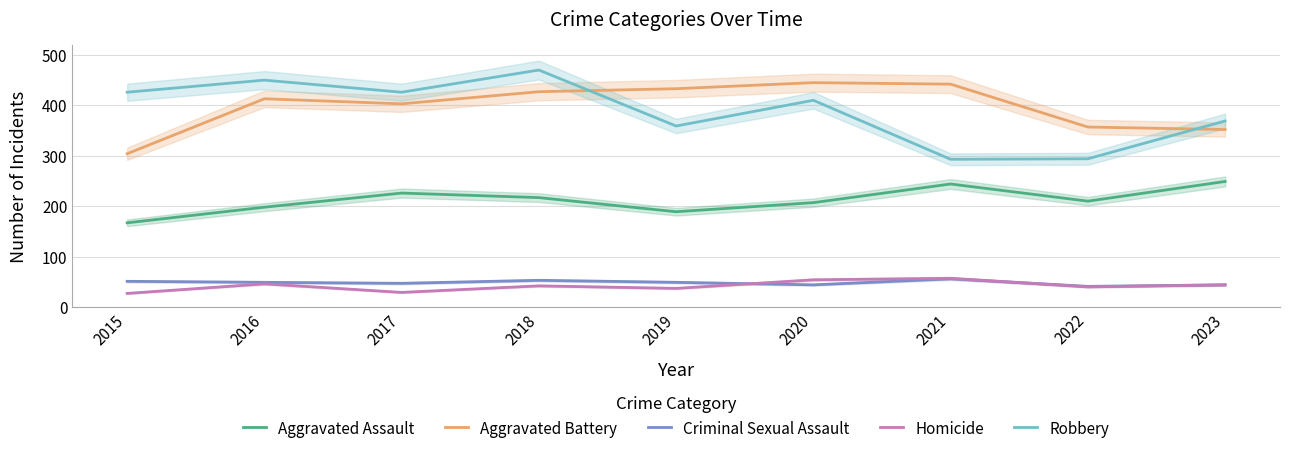

True or false: Aggravated Assault and Criminal Sexual Assault intersect in this chart.

False